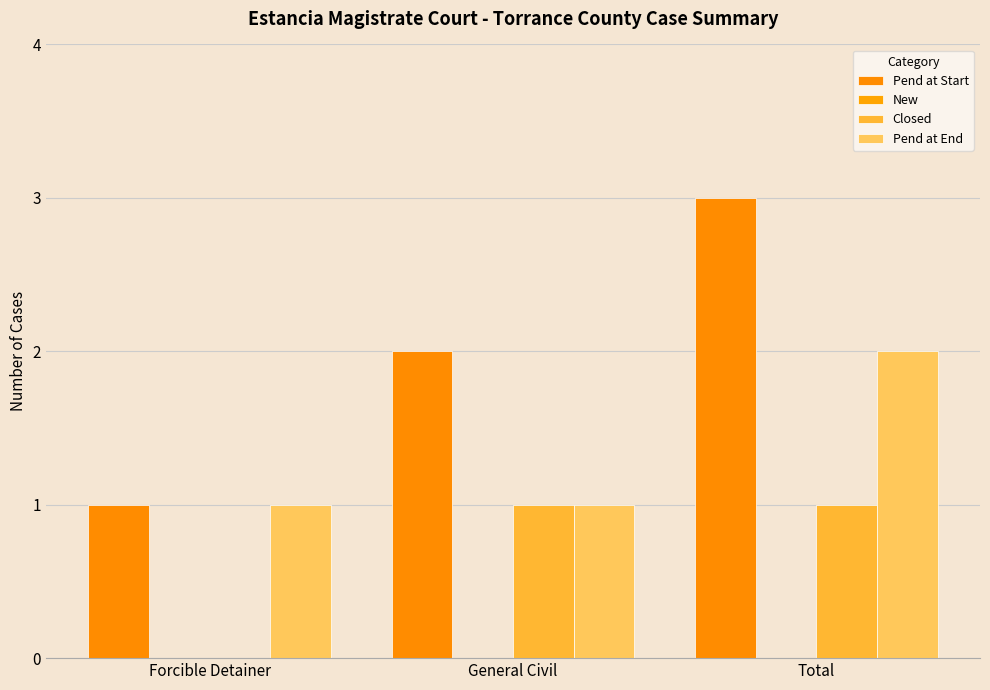

Between Total and General Civil, which is larger?

Total